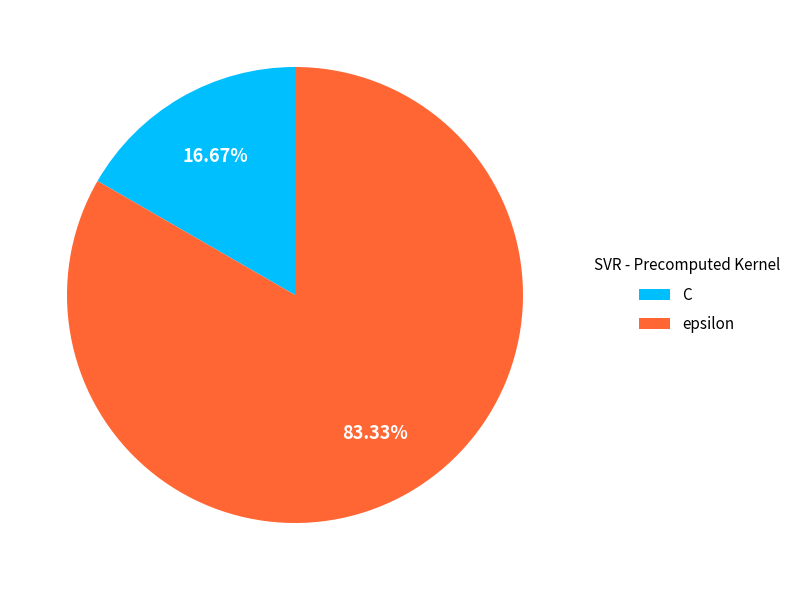

Is there a majority slice in this chart?

Yes